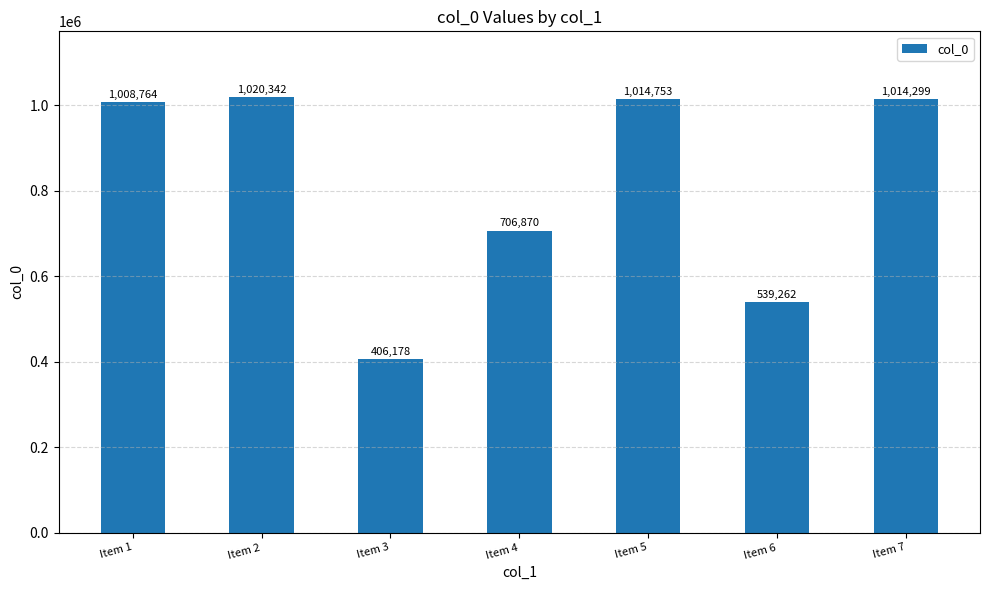

What is the greatest value displayed?

1020342